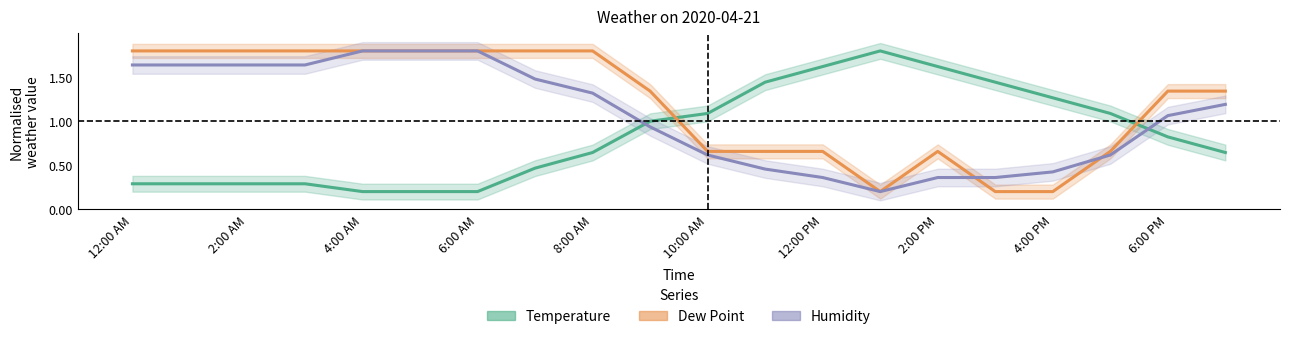

Is it true that Dew Point equals 2.7 at 6:00 AM?

False